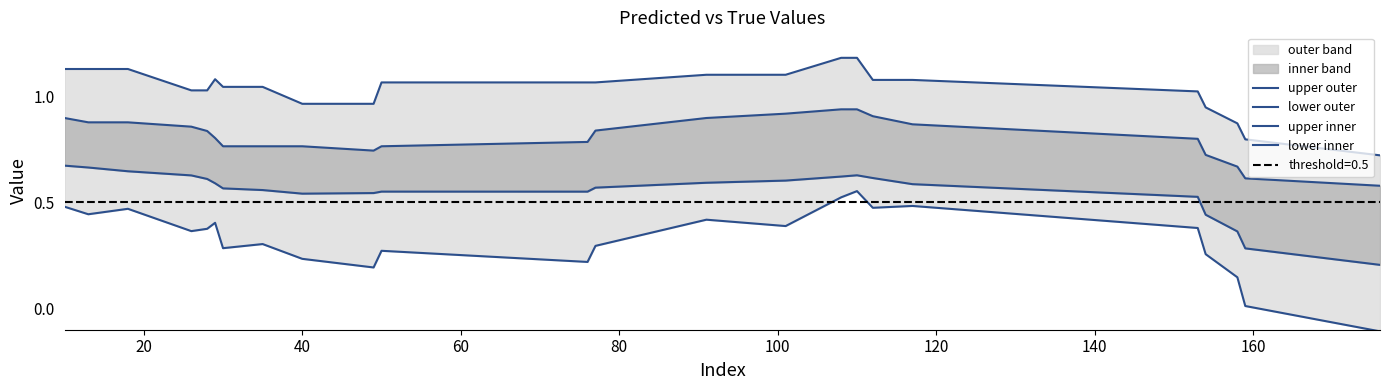

Is the value of upper outer at 80 greater than the value of lower inner at 13?

Yes